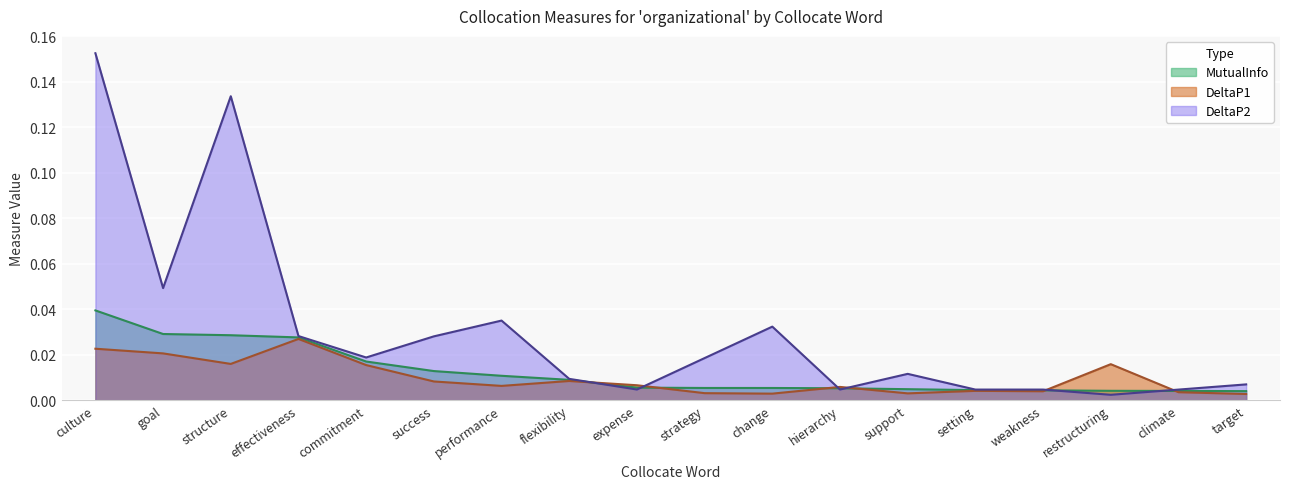

True or false: MutualInfo and DeltaP2 intersect in this chart.

True